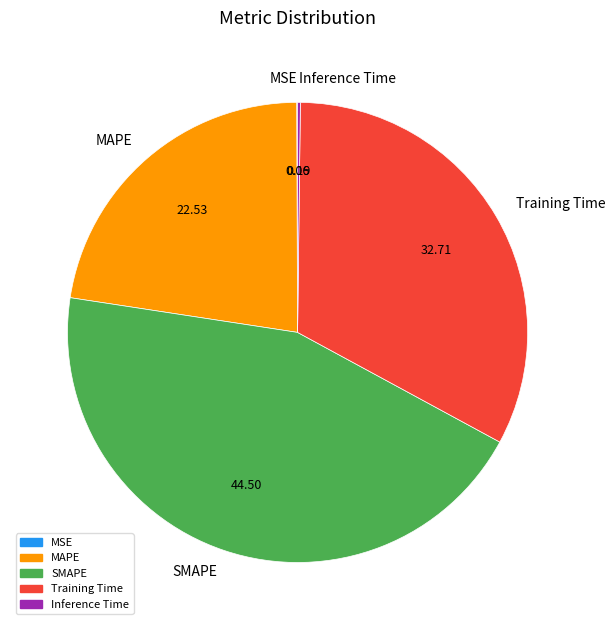

What is the ratio of the value at MAPE to the value at SMAPE?

0.5